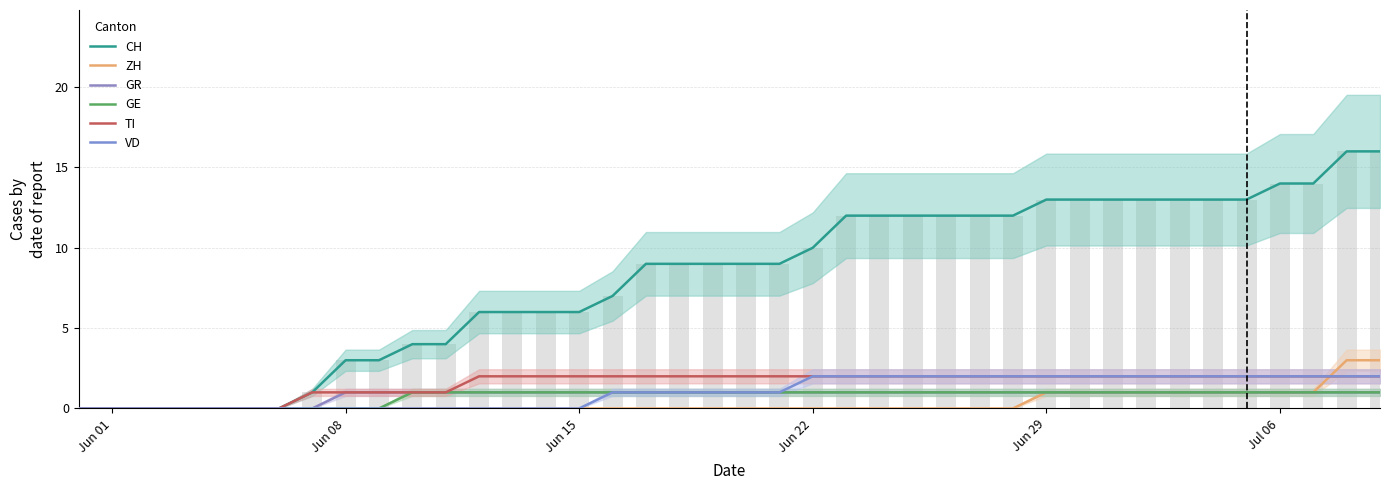

True or false: GR has a value of 1 at 16.

False